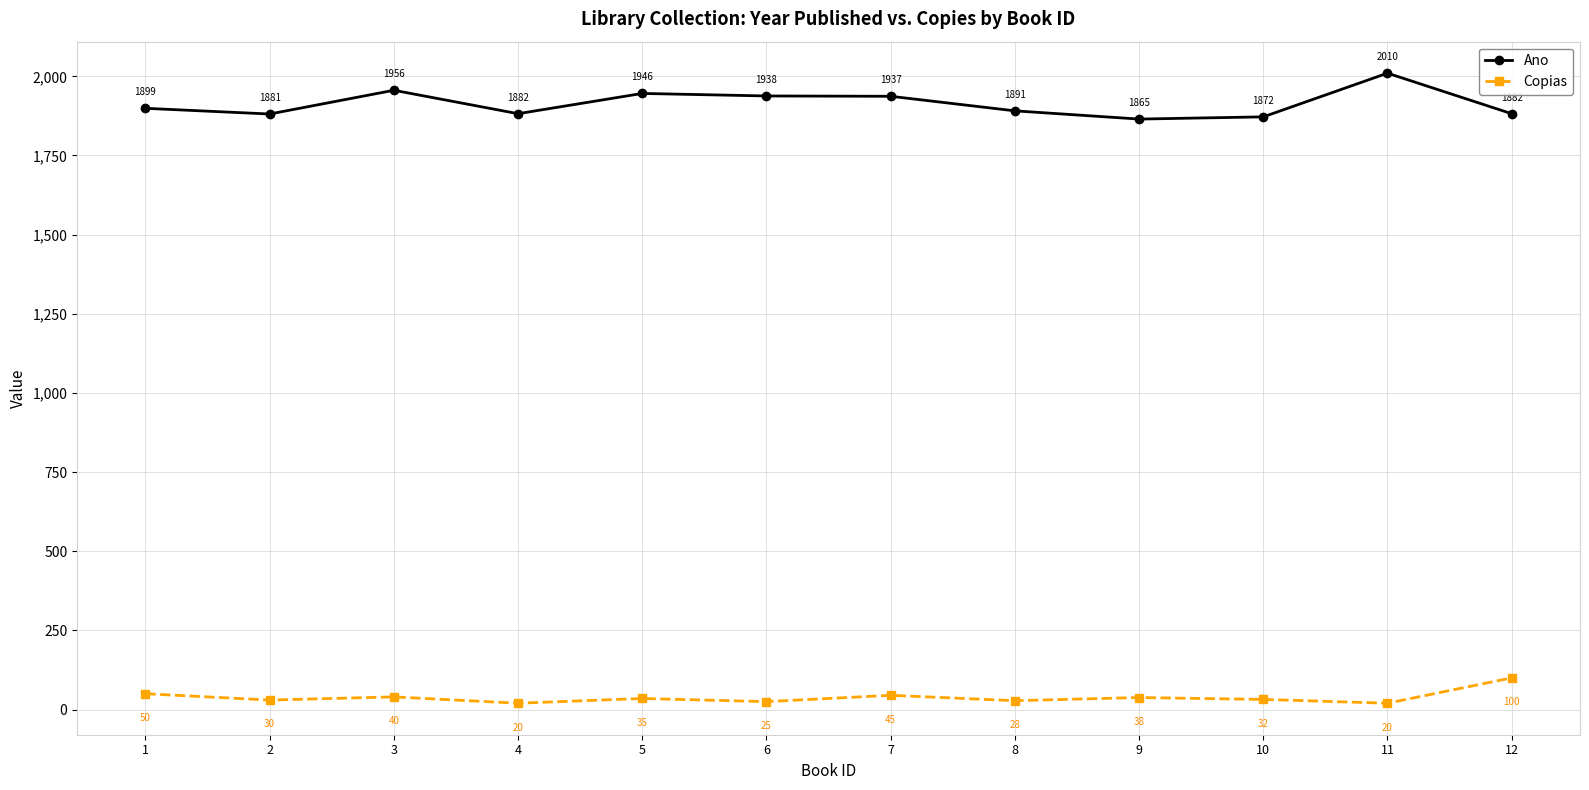

How many interior local valleys does the Ano series have?

3